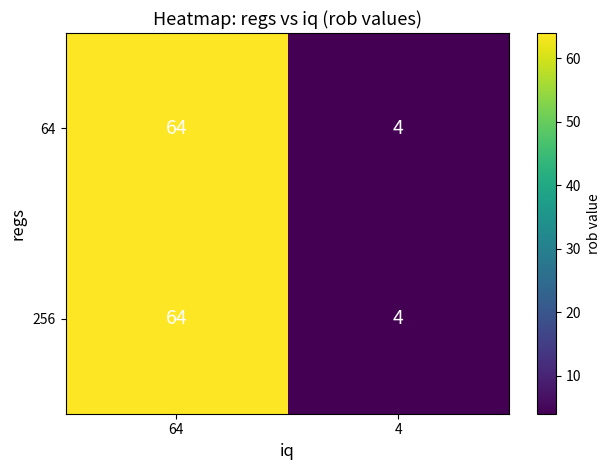

Reading right to left, list all the values displayed in this chart.

64: 4	64
256: 4	64